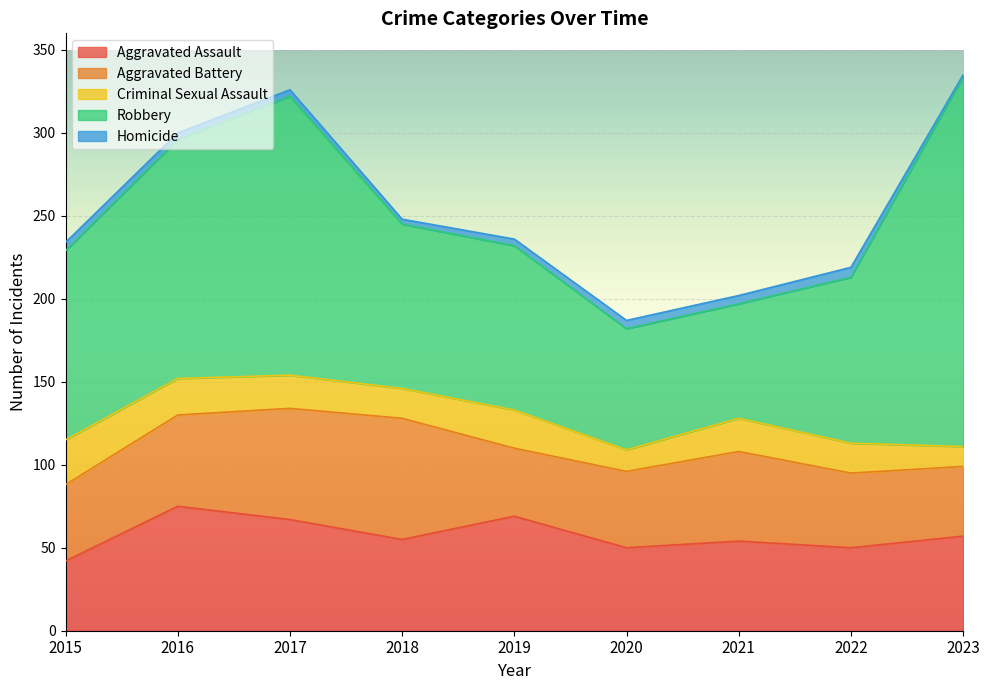

Which series changed the most between 2015 and 2018?

Aggravated Battery